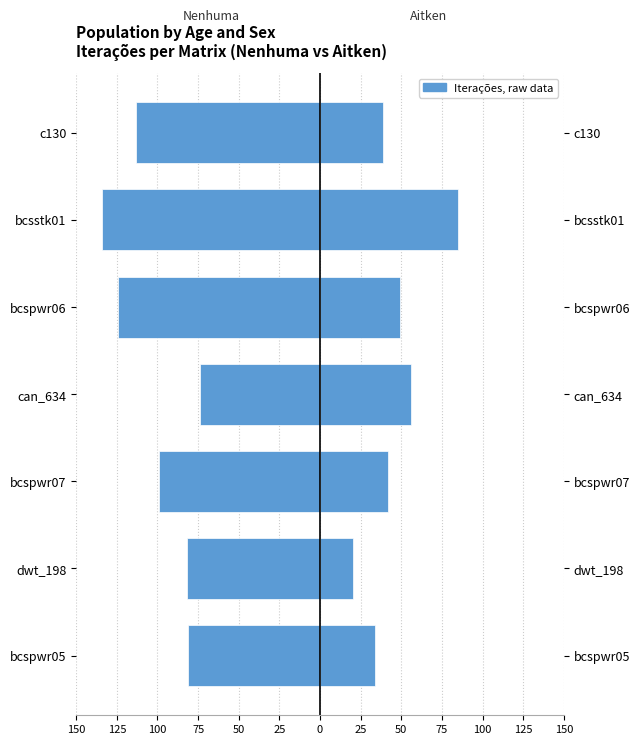

Which series has the largest range (max minus min)?

Aitken